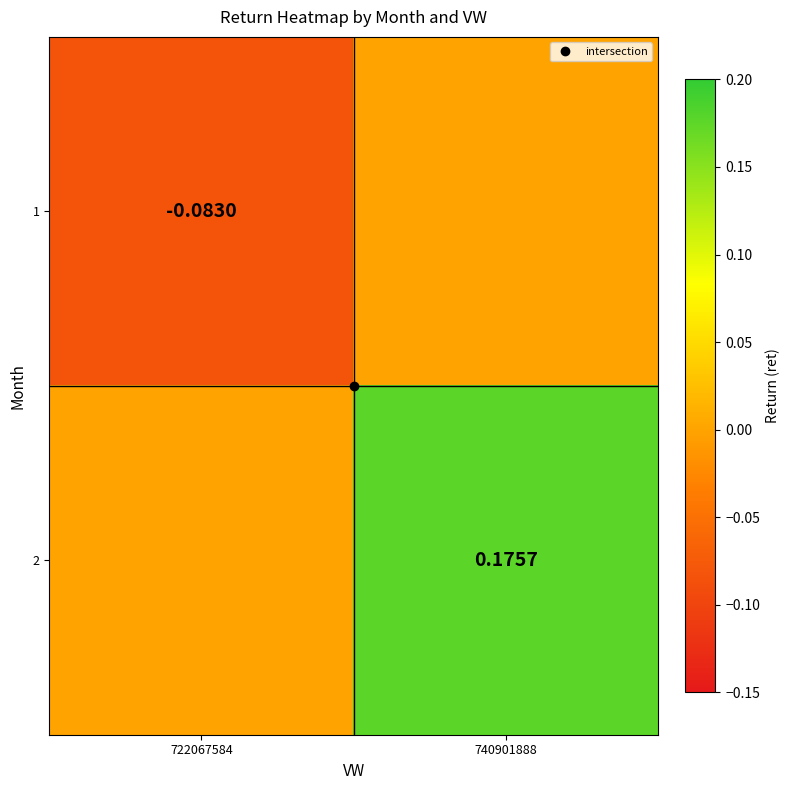

What is the average value of the 2 series?

0.1